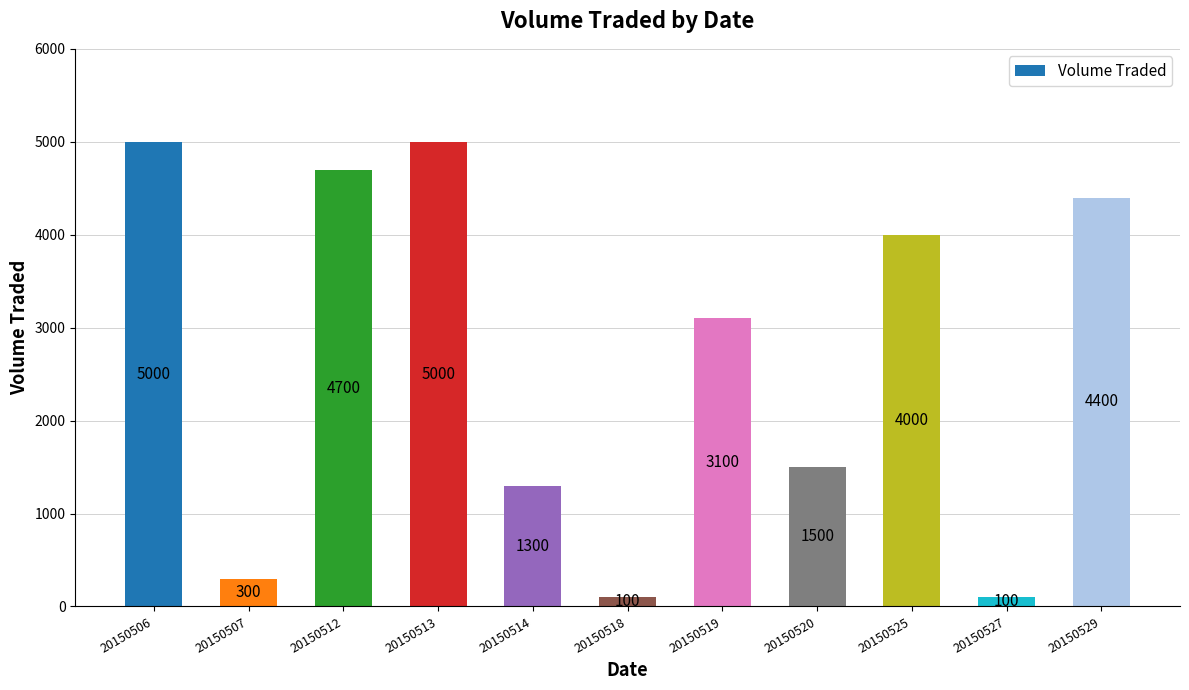

What is the sum of all values?

29500